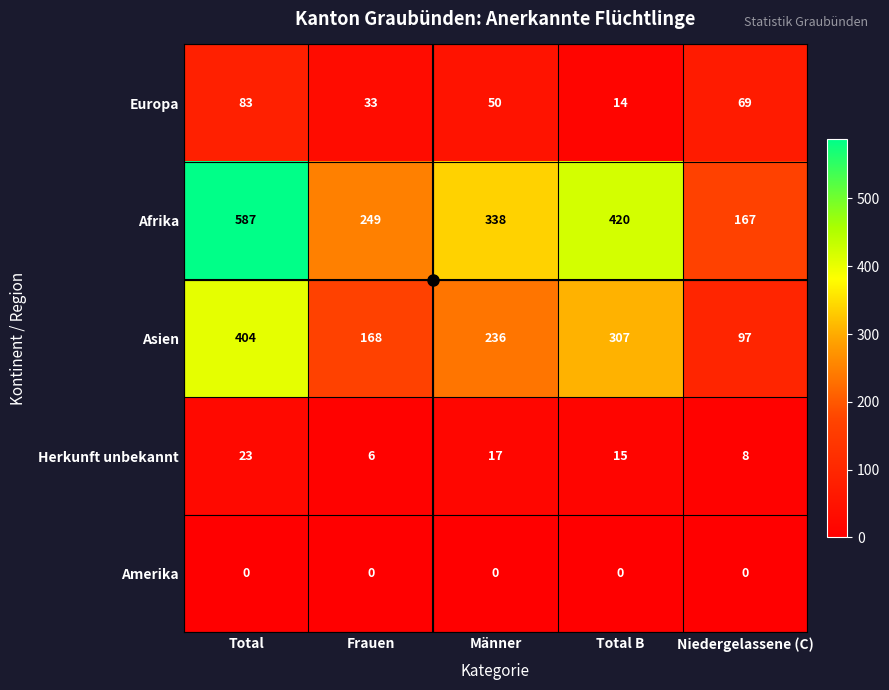

What is the sum of the Afrika values at Männer and Total B?

758